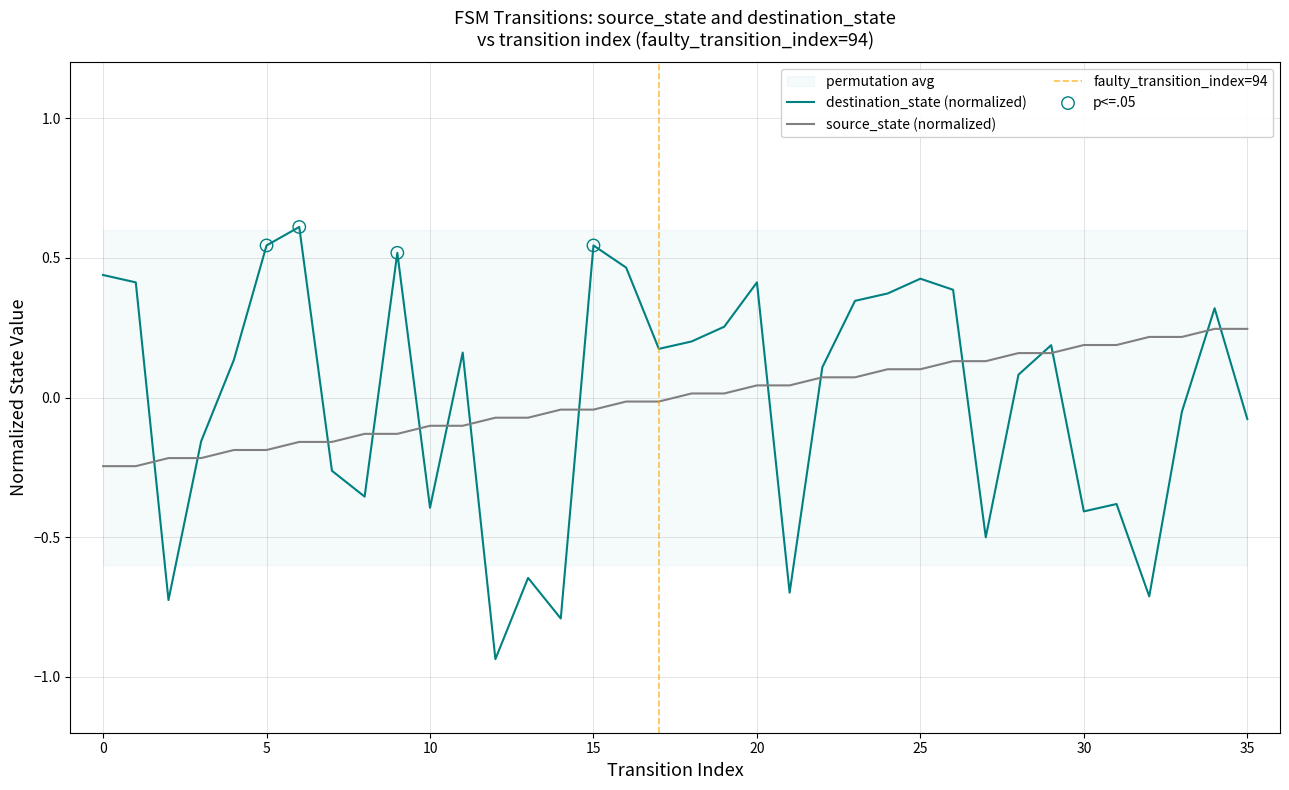

Is the value of source_state at 6 greater than the value of destination_state at 3?

No